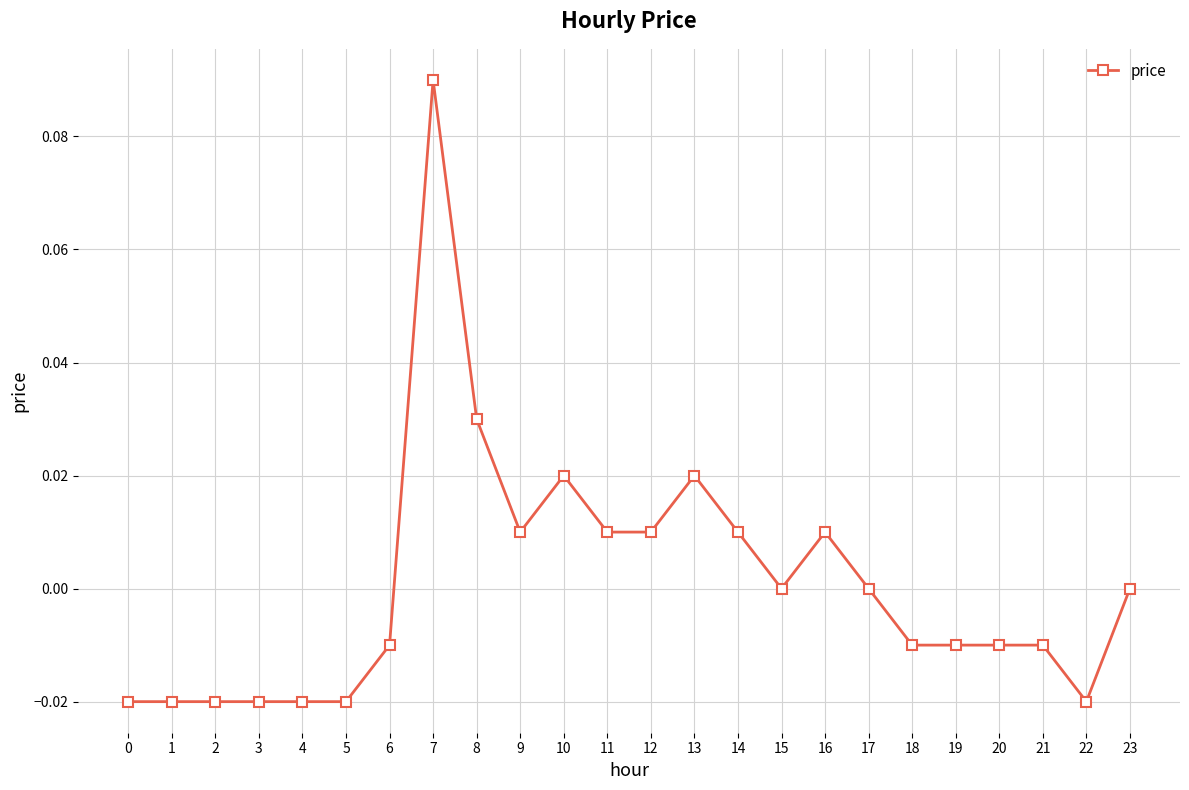

Is it true that the value at 18 is -0.0?

True